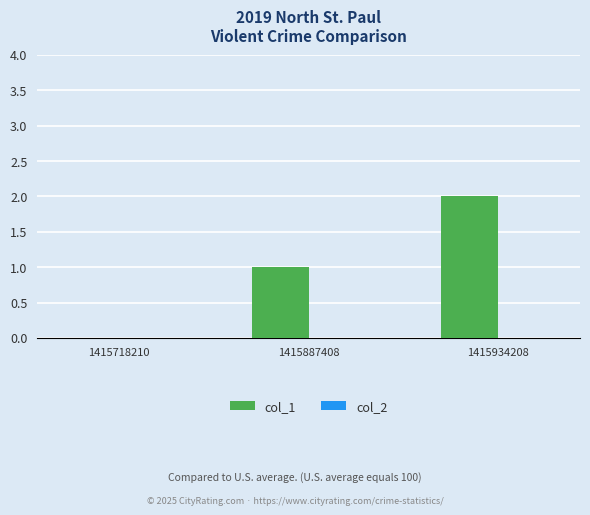

Does the chart contain stacked bars?

No